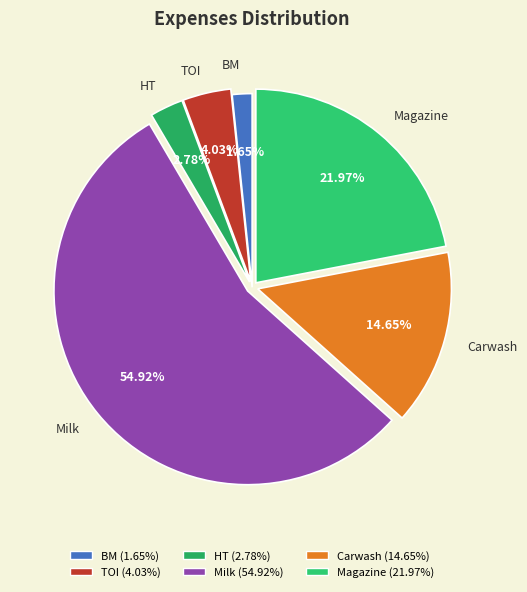

Does Milk account for over 50% of the chart?

Yes